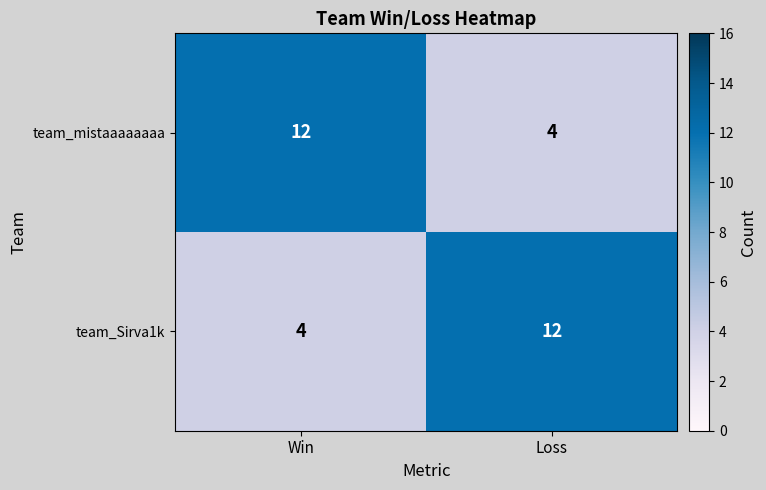

What is the total value across all series at Loss?

16